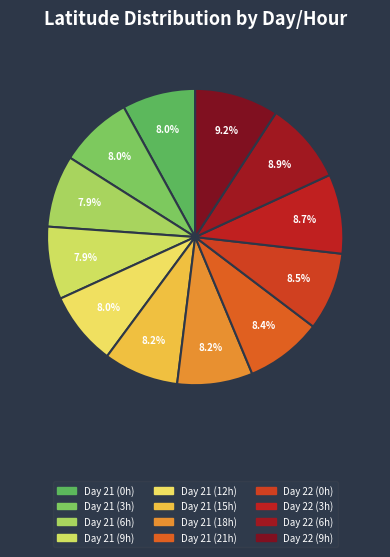

Rank the categories by value from highest to lowest.

22, 22, 22, 22, 21, 21, 21, 21, 21, 21, 21, 21